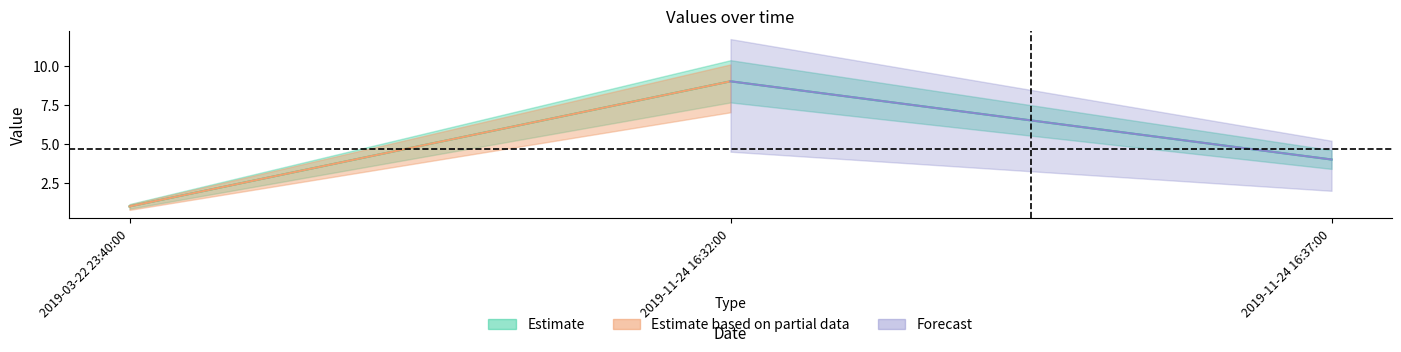

At how many categories does at least one series exceed 3?

2